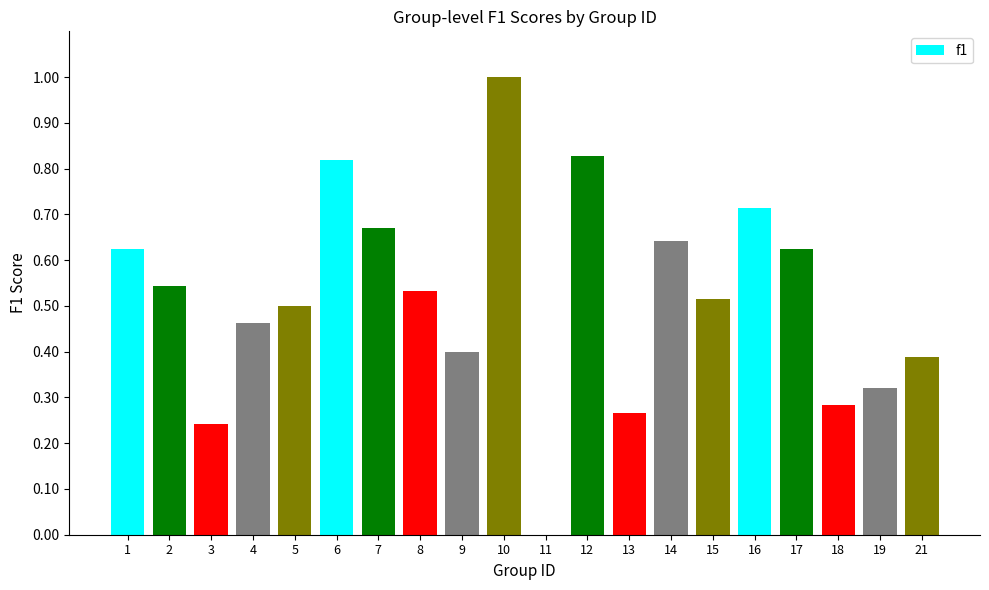

Which category has the highest value across all series?

10